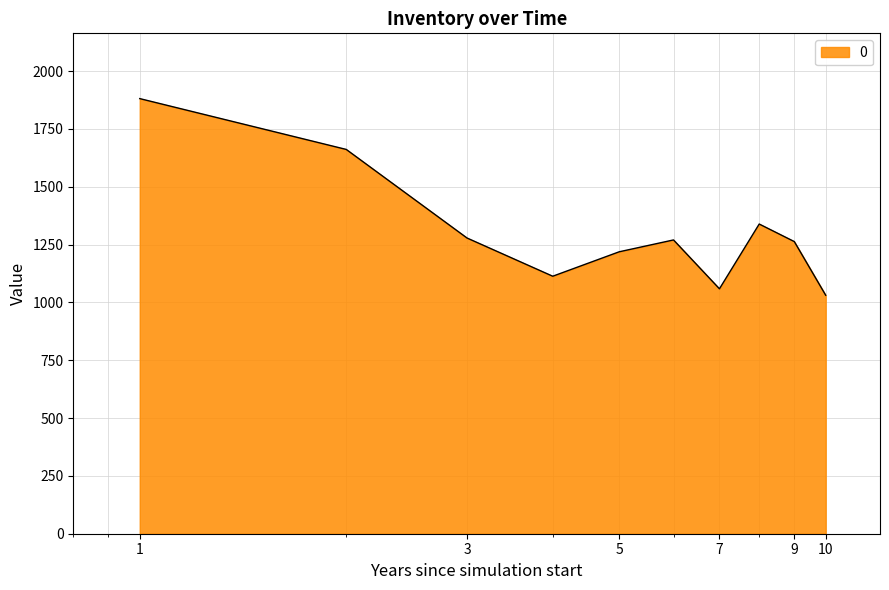

What is the difference between the maximum and minimum values?

850.0